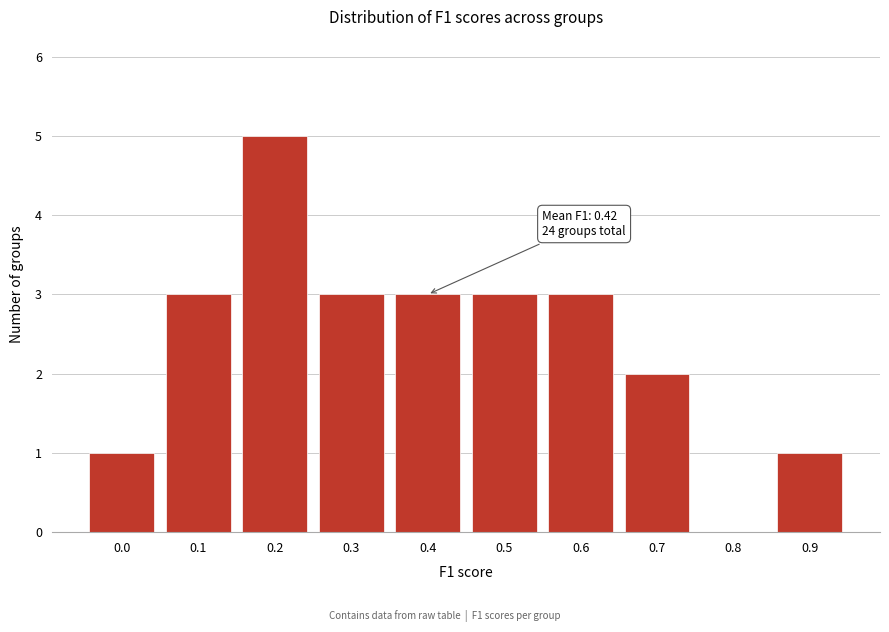

Reading left to right, extract all data points from this chart.

0.0=1	0.1=3	0.2=5	0.3=3	0.4=3	0.5=3	0.6=3	0.7=2	0.8=0	0.9=1